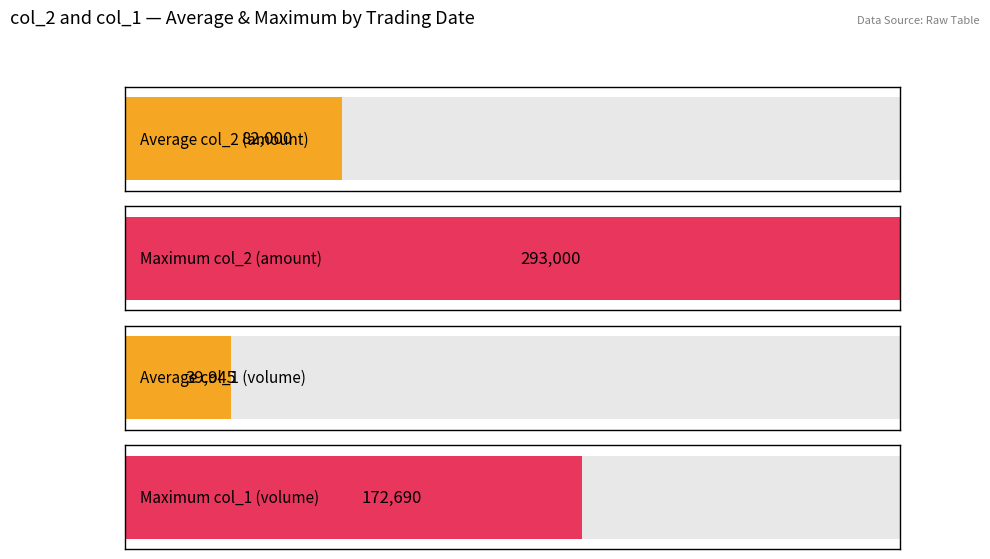

True or false: col_1 (volume) has a value of 47200 at 104/12/17.

True